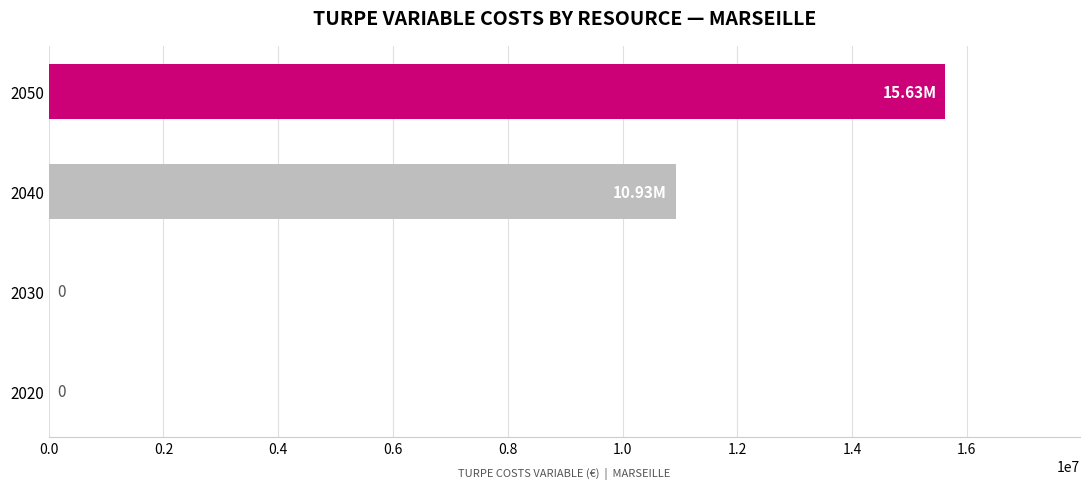

How many categories are shown in the chart?

4